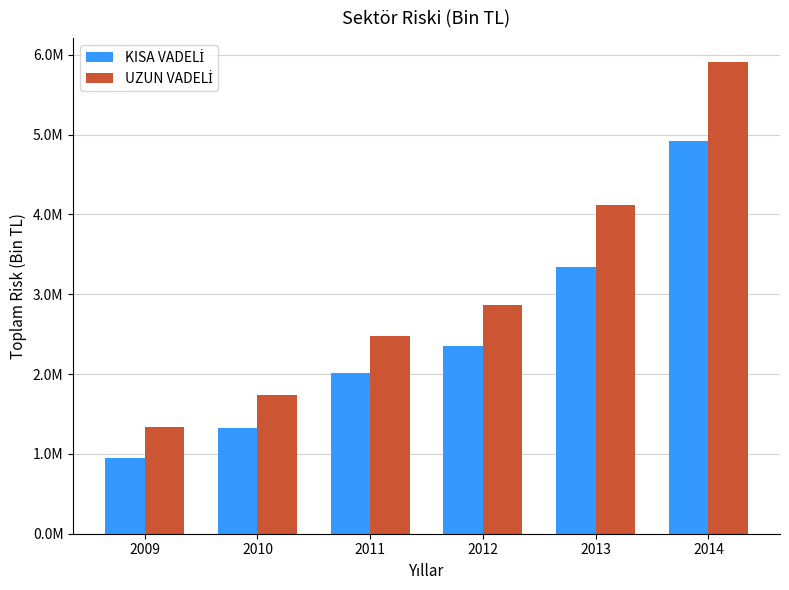

Are the bars grouped side by side (vs. stacked)?

Yes